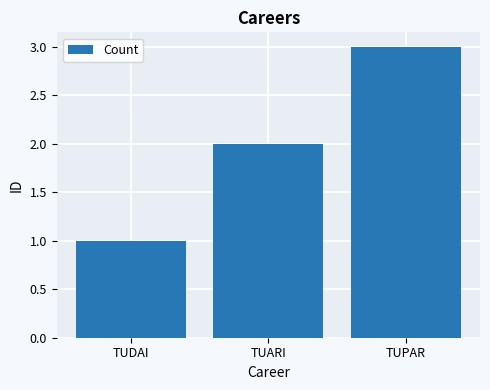

What is the change in value from TUDAI to TUARI?

+1